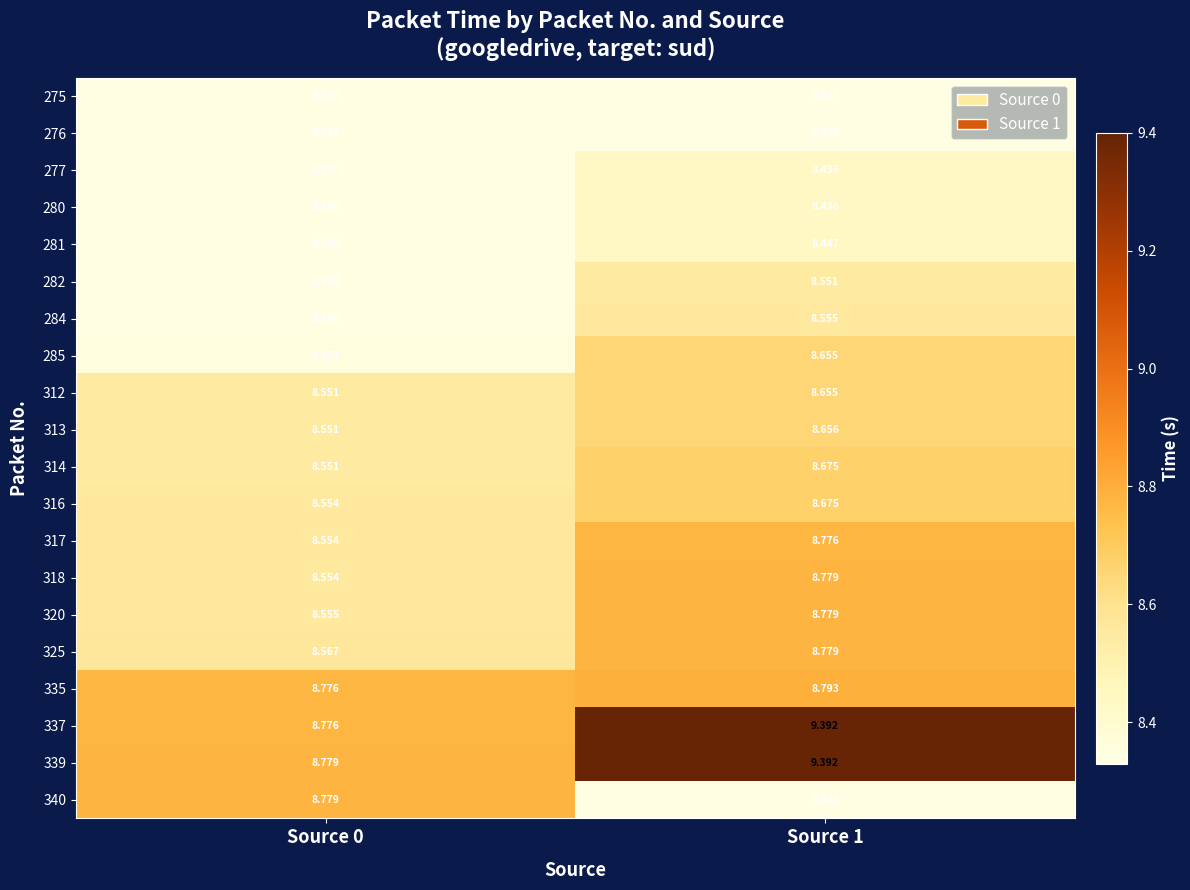

Is the value of 317 at Source 0 greater than the value of 325 at Source 0?

No